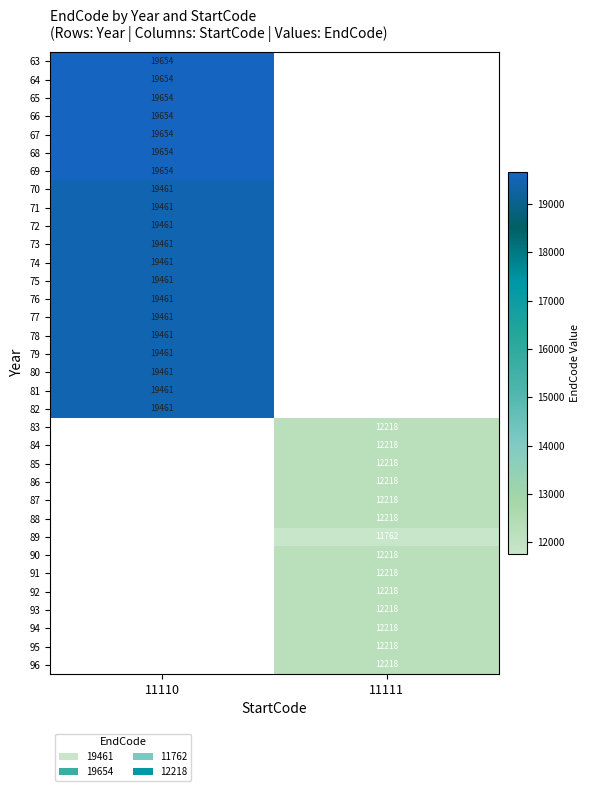

Count the number of categories in the chart.

2